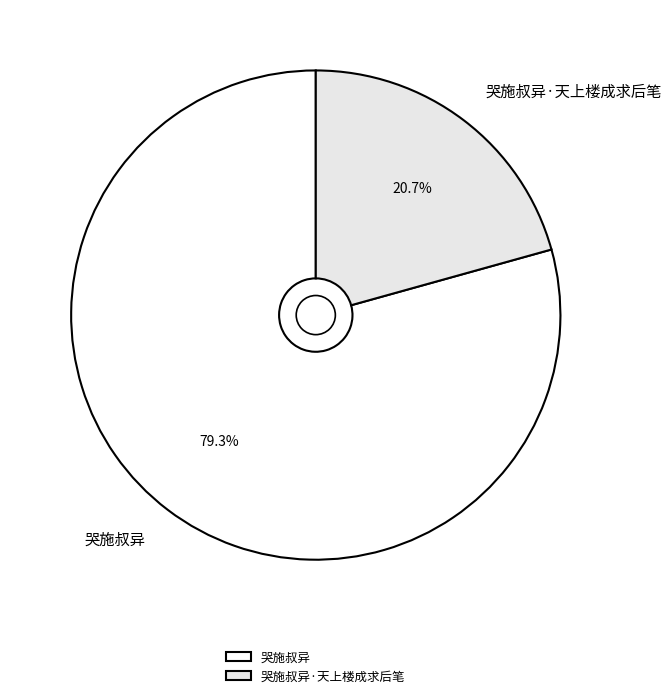

Which slice represents more than half of the pie?

哭施叔异